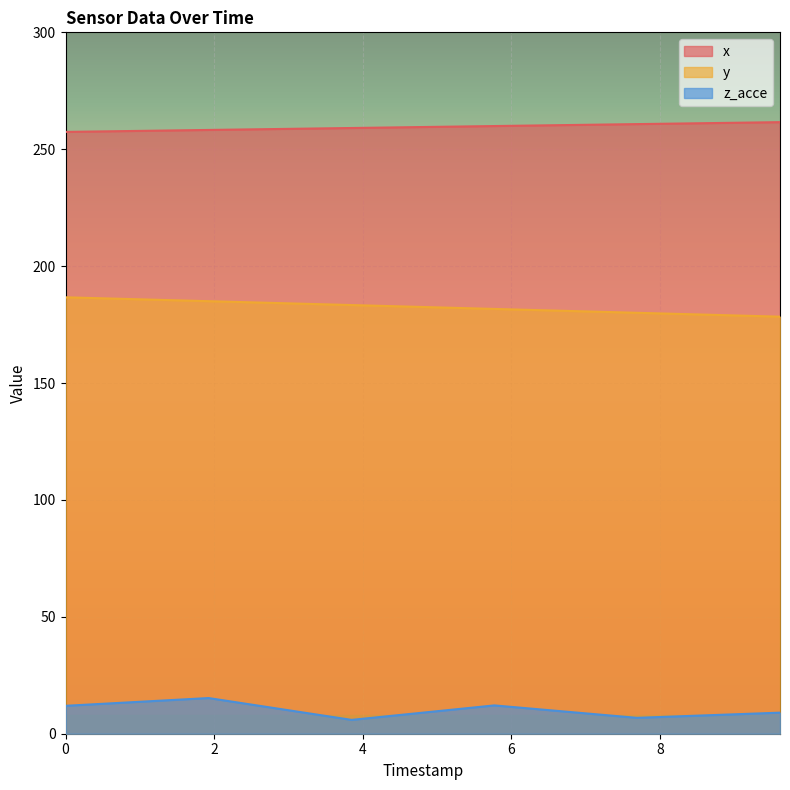

Between 1572937614325.0 and 1572937620091.0, which series saw the biggest shift?

y